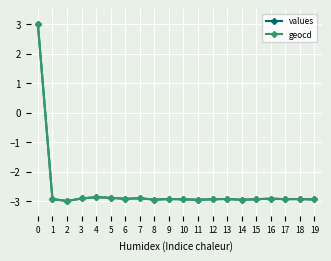

What is the value of the values point at the 9th from the left?

-3.0